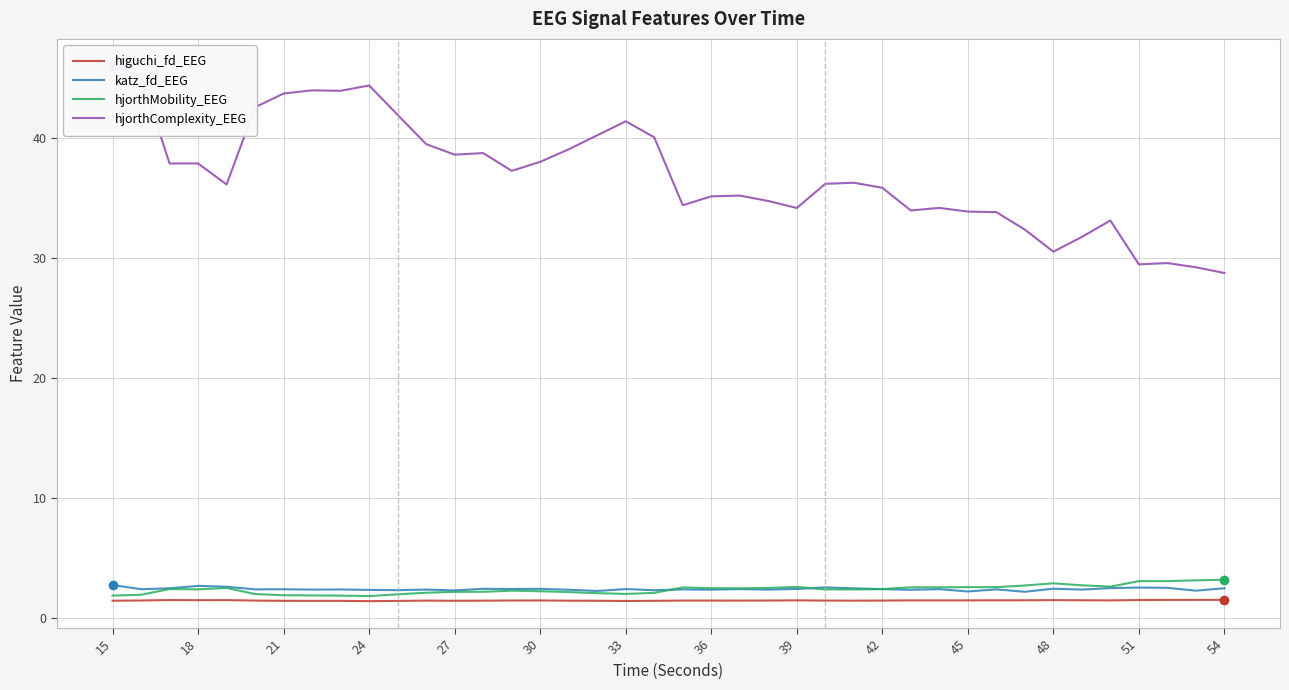

Is it true that hjorthMobility_EEG equals 0.5 at 18?

False